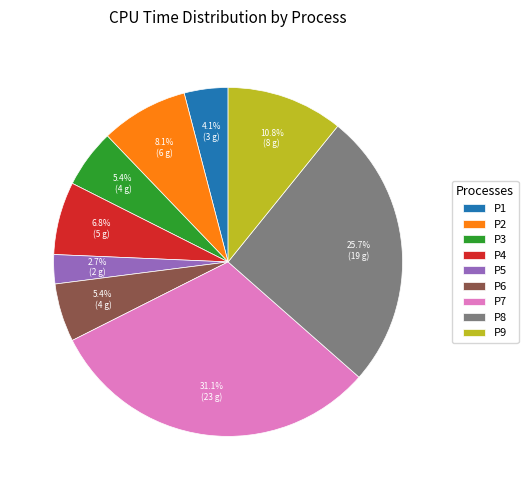

How much of the chart is everything except P7?

68.9%